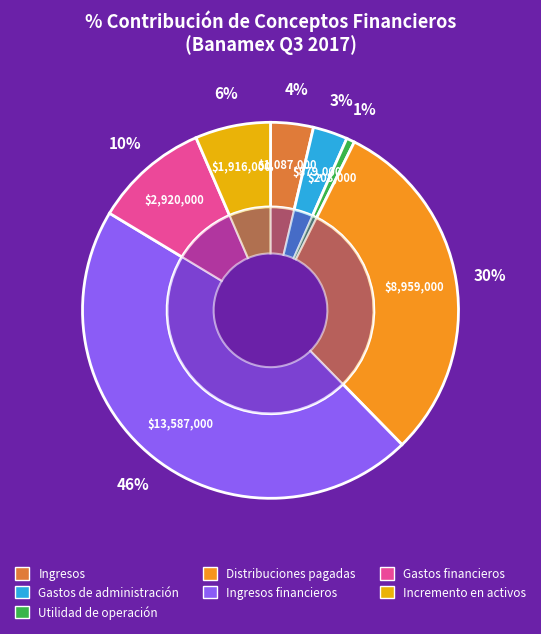

Count the number of slices in the pie.

7